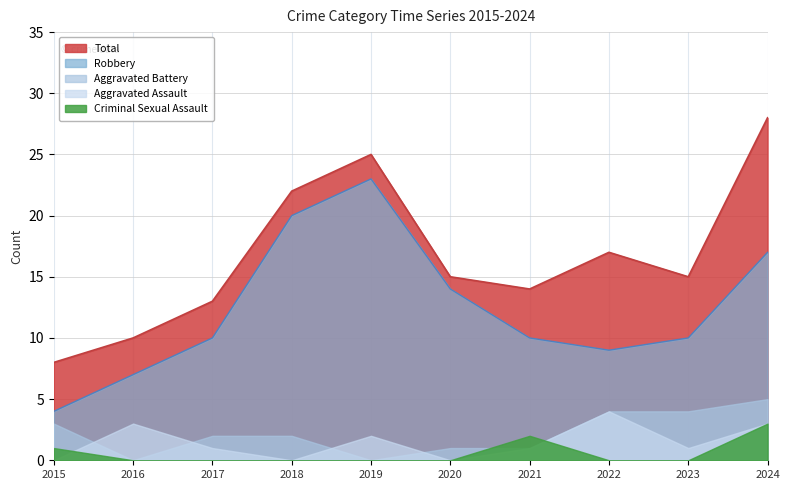

Which series has the widest spread of values?

Total